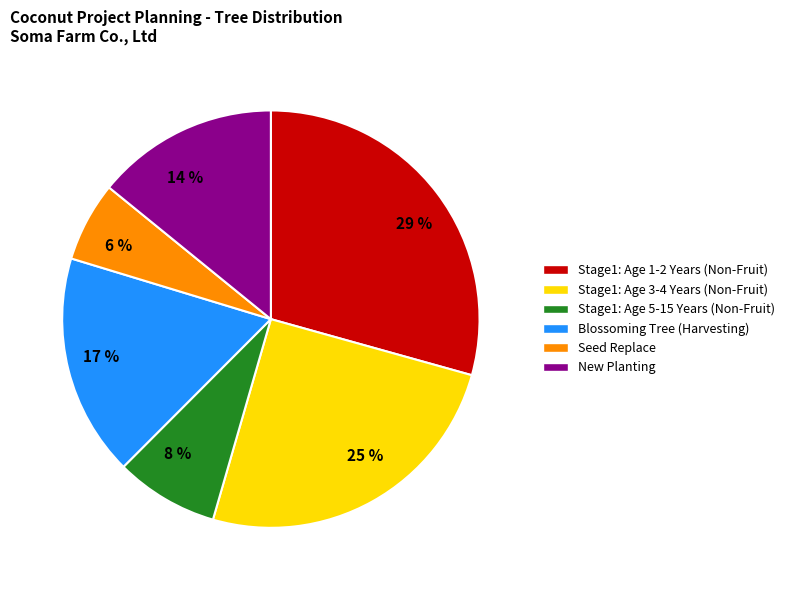

Is there a majority slice in this chart?

No